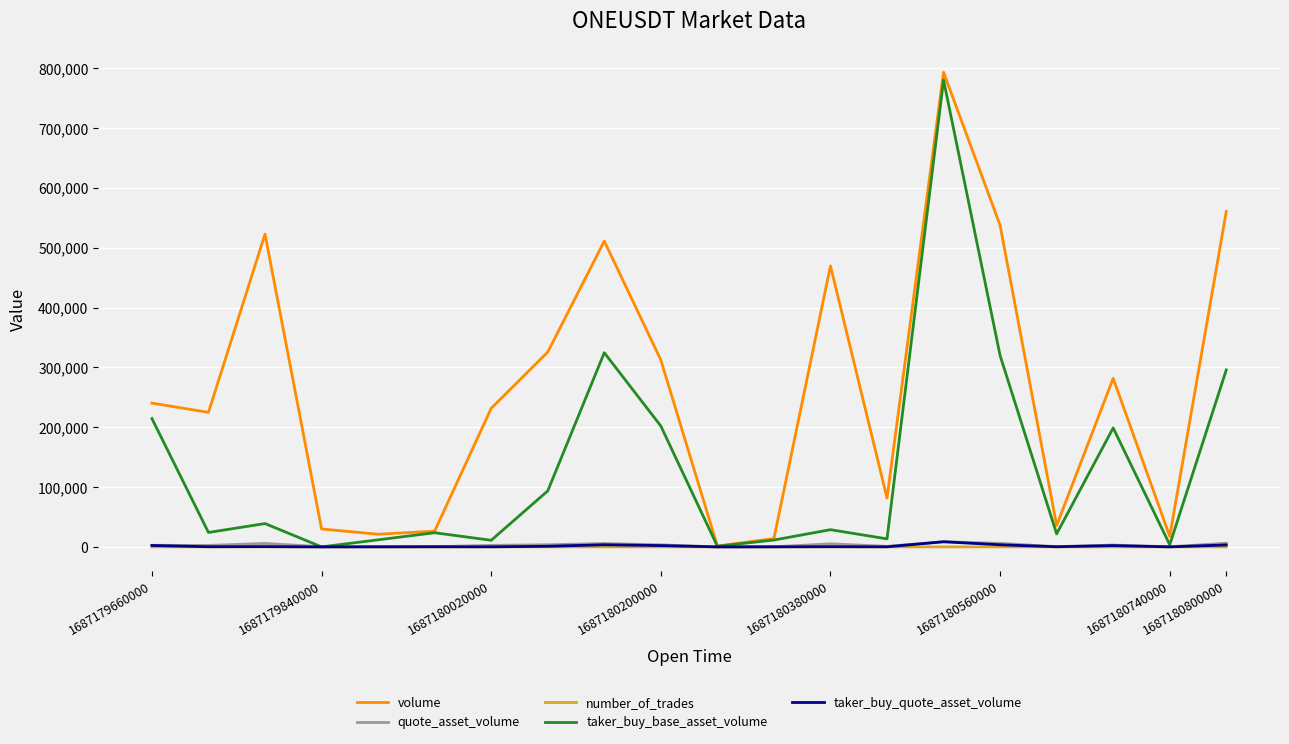

What is the greatest value displayed?

793424